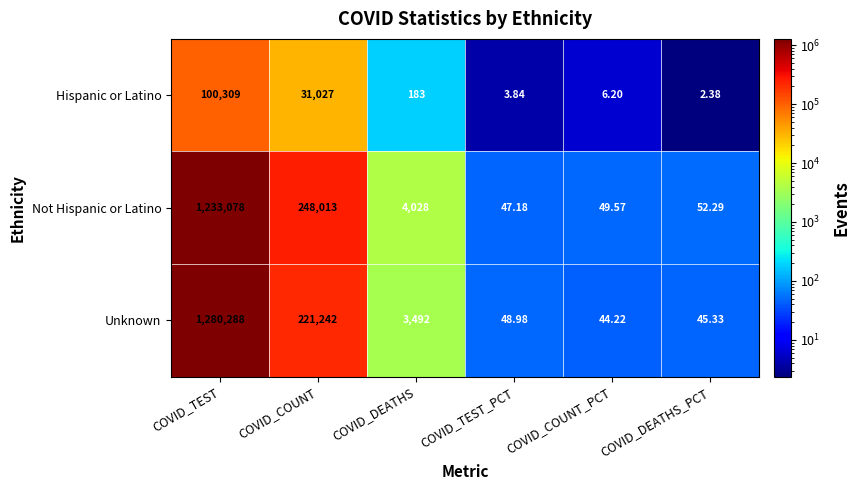

At how many categories does at least one series exceed 985107?

1